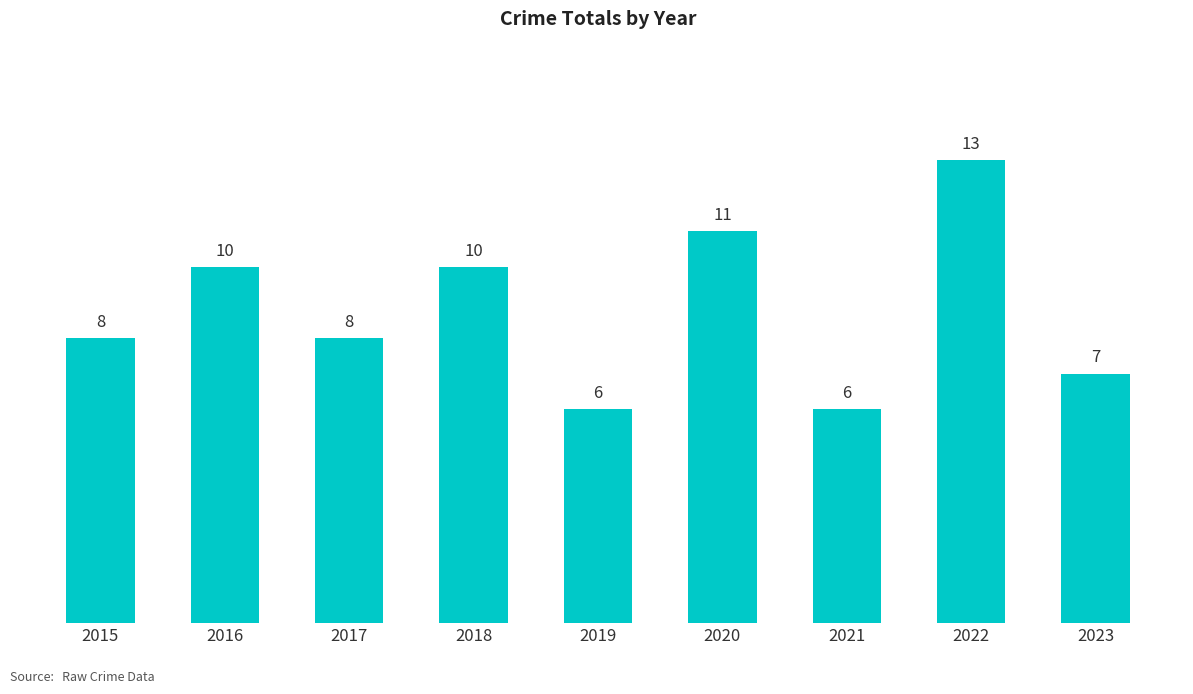

Approximately how many times larger is the value at 2015 compared to 2019?

1.3